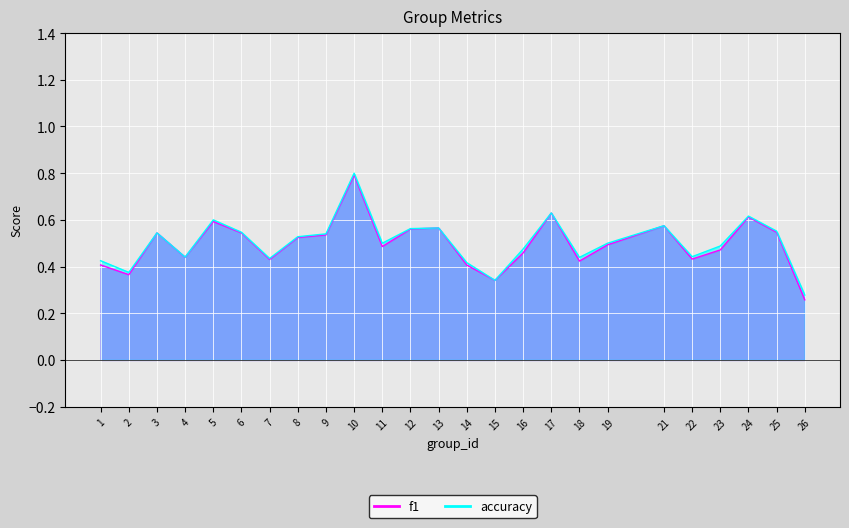

What is the highest value of the accuracy series?

0.8